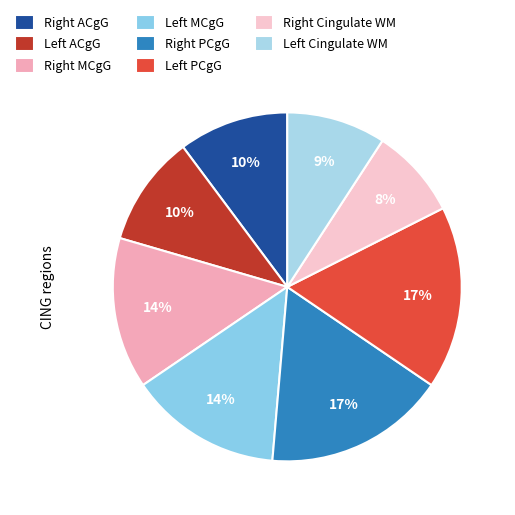

Which slice is the largest?

Left PCgG